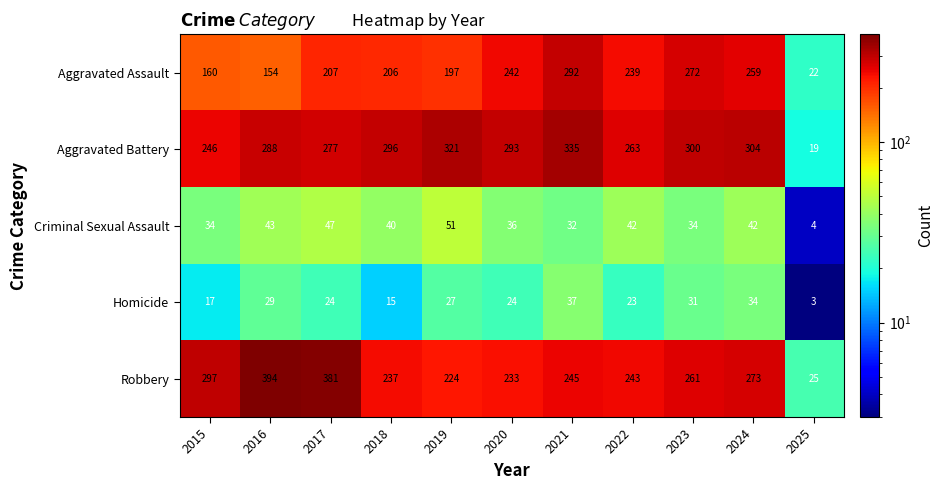

Rank the series at 2018 from lowest to highest value.

Homicide, Criminal Sexual Assault, Aggravated Assault, Robbery, Aggravated Battery